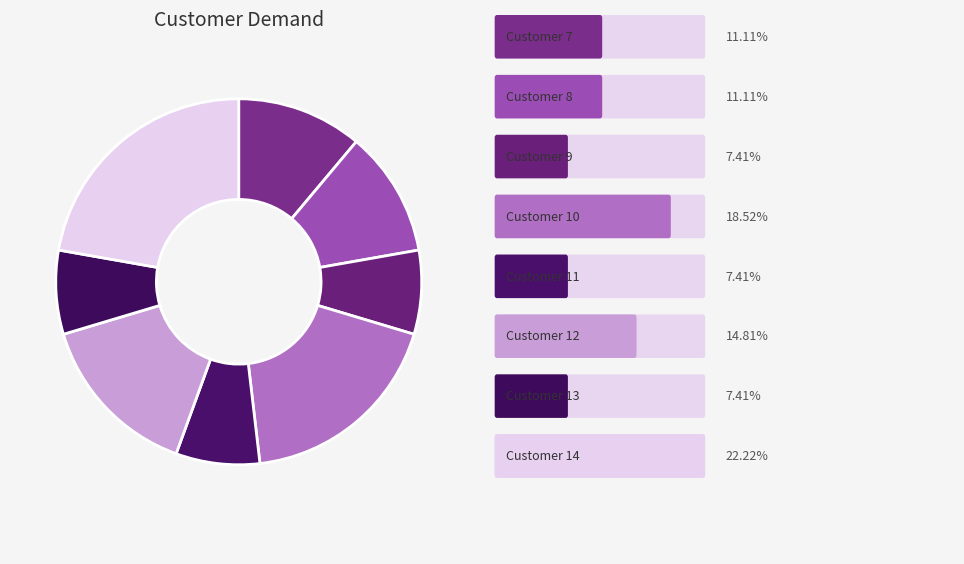

Rank the categories by value from lowest to highest.

9, 11, 13, 7, 8, 12, 10, 14